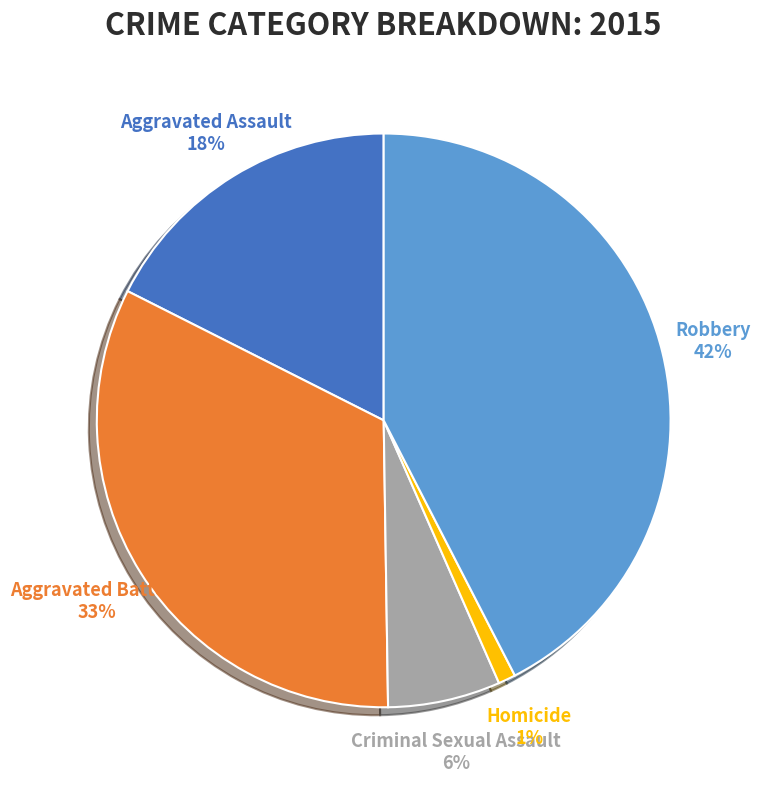

Between Aggravated Assault and Homicide, which is larger?

Aggravated Assault